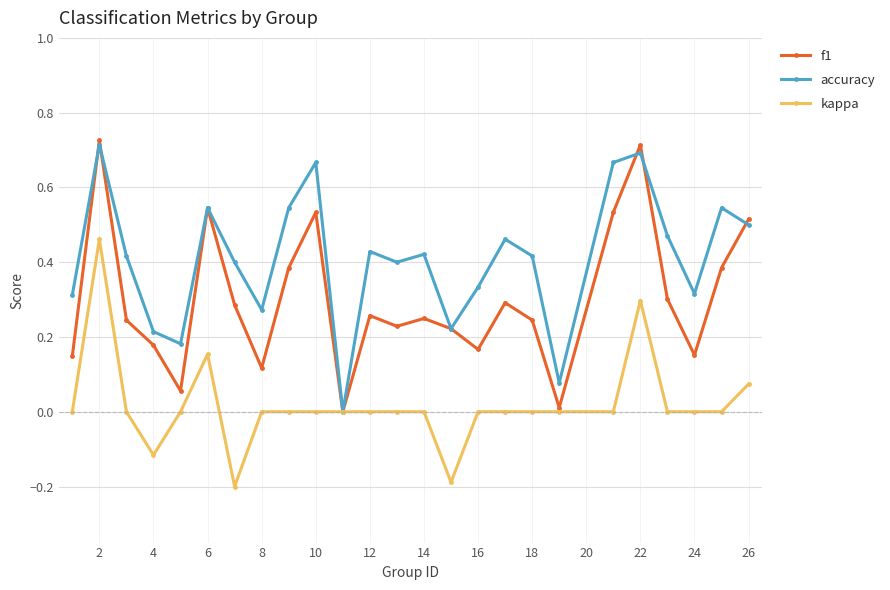

Which series has the largest range (max minus min)?

f1